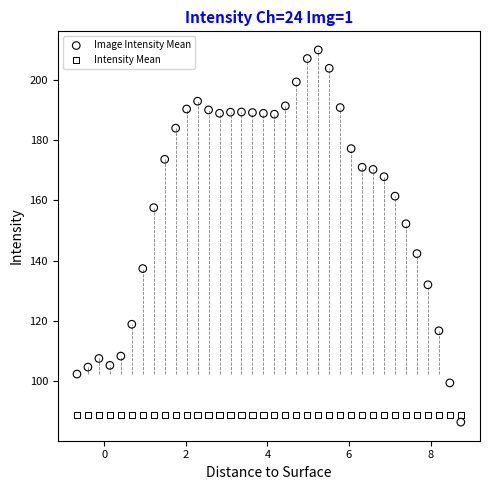

What are all the series names shown in the legend?

Image Intensity Mean, Intensity Mean